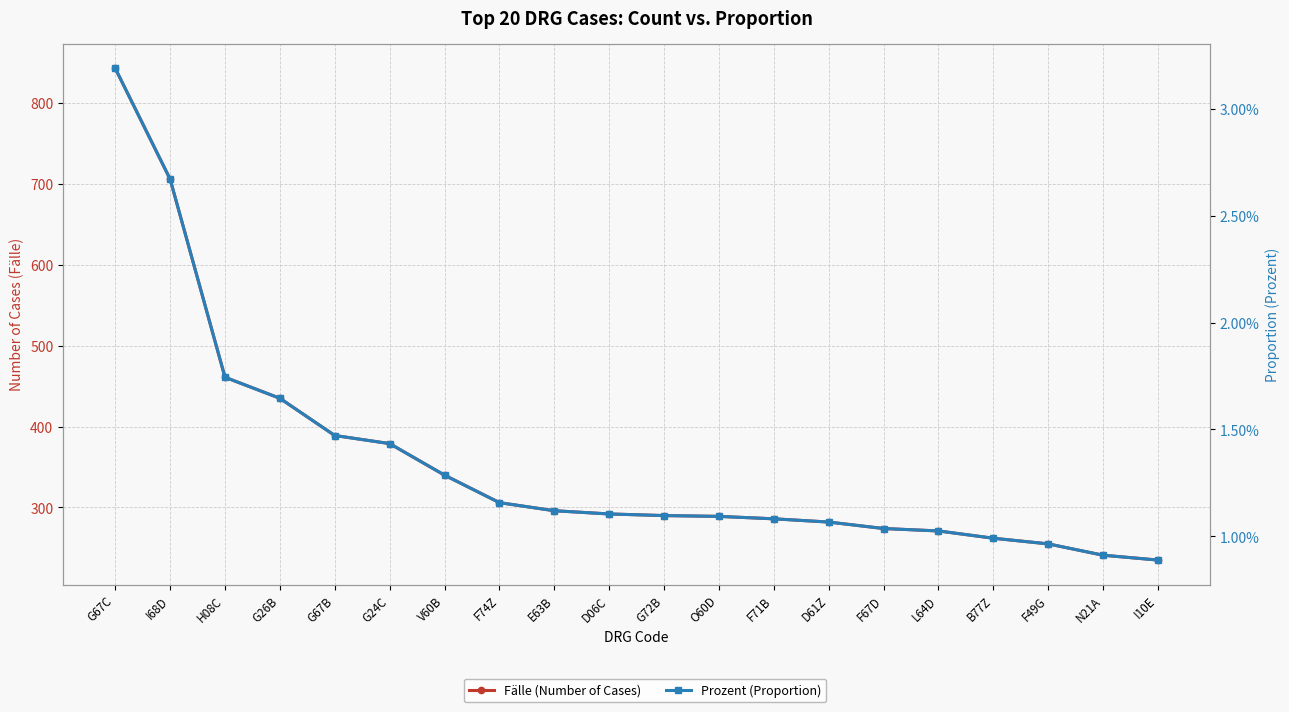

What is the label of the 4th point from the left?

G26B